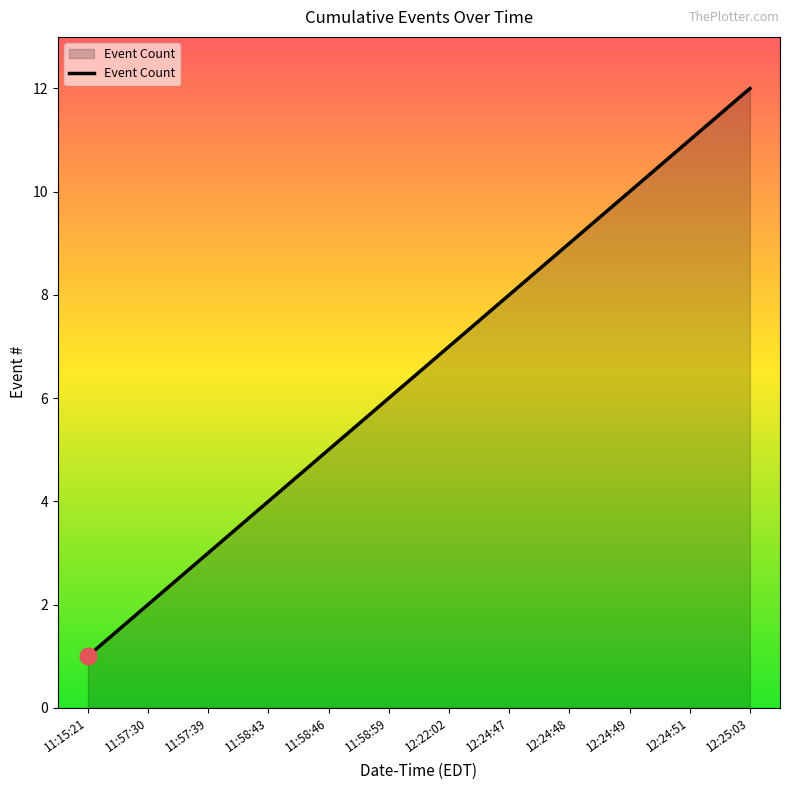

How many values are below 7?

6